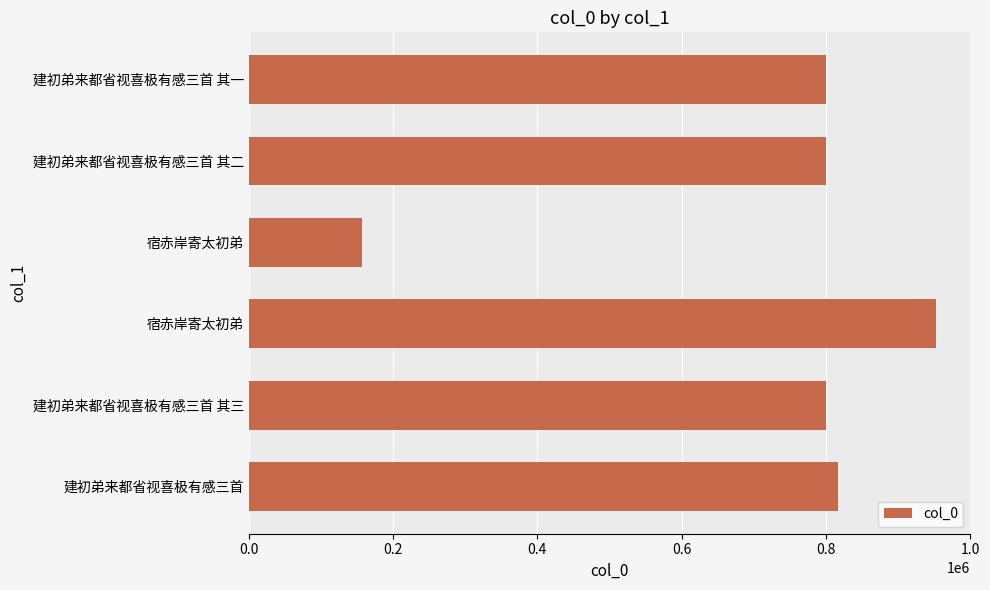

What is the average value?

721198